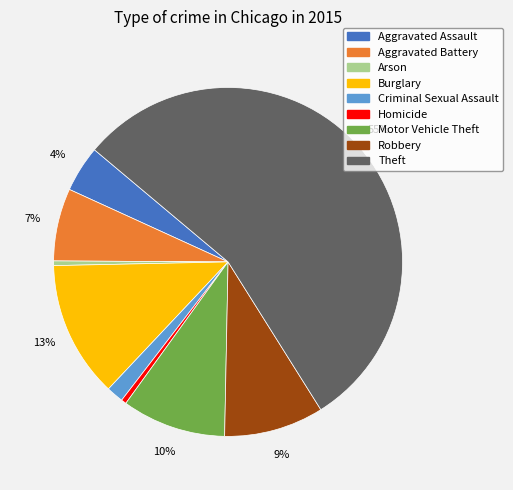

Do Aggravated Battery and Motor Vehicle Theft together represent more than half of the pie?

No